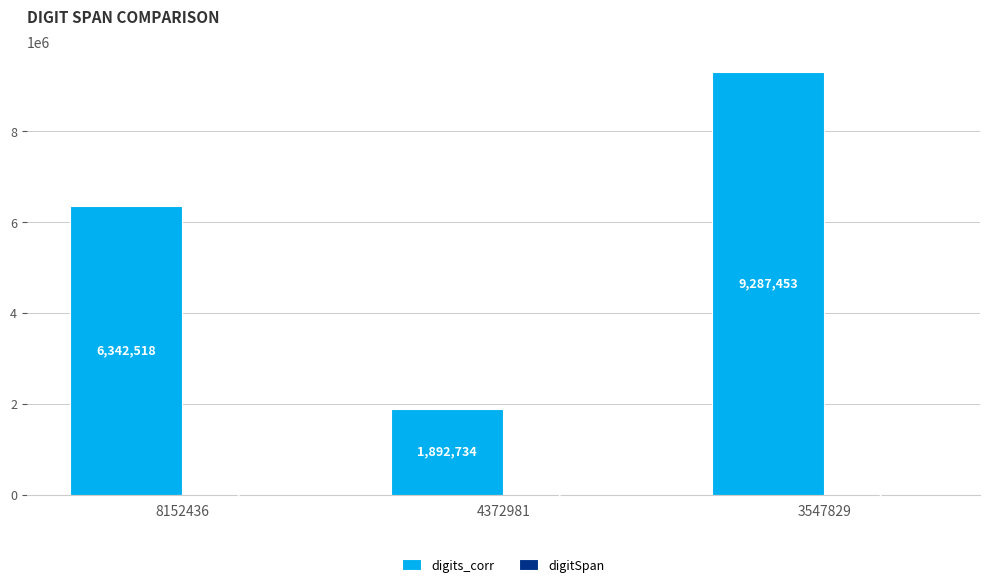

Which series has the largest total across all categories?

digits_corr